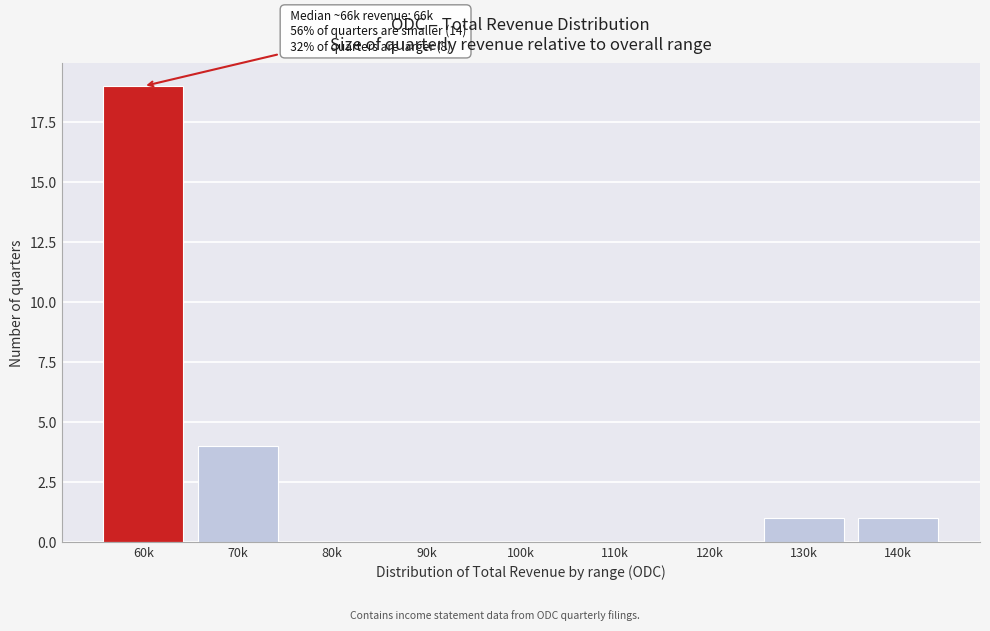

Reading right to left, transcribe all the data shown in this chart.

140k=1	130k=1	120k=0	110k=0	100k=0	90k=0	80k=0	70k=4	60k=19